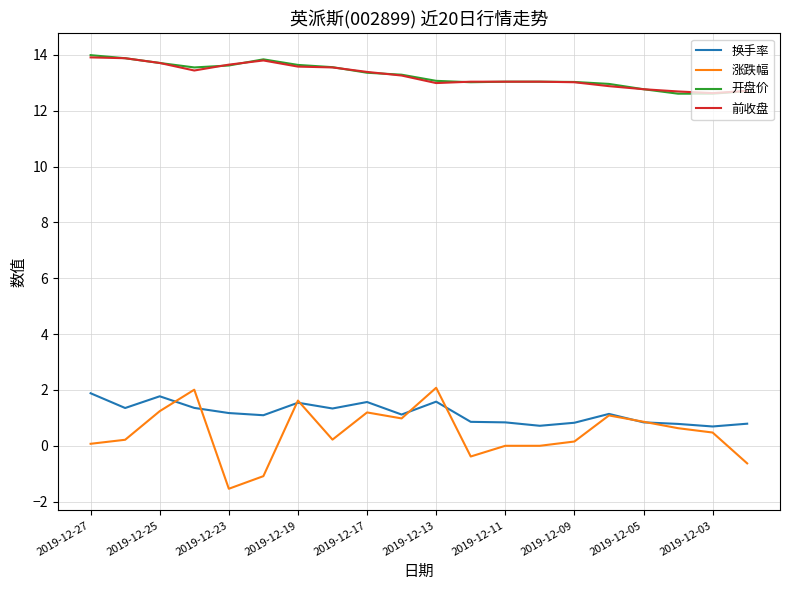

Which series has the widest spread of values?

涨跌幅